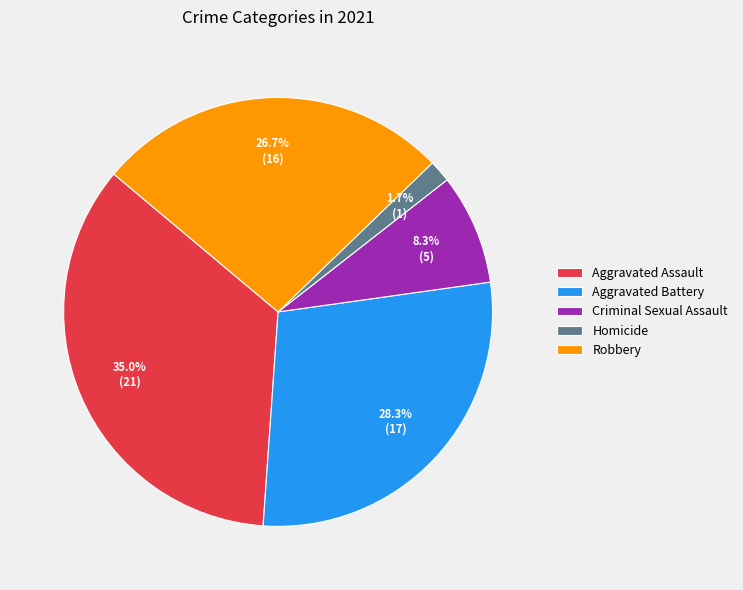

What is the total percentage of Aggravated Battery and Homicide?

30.0%